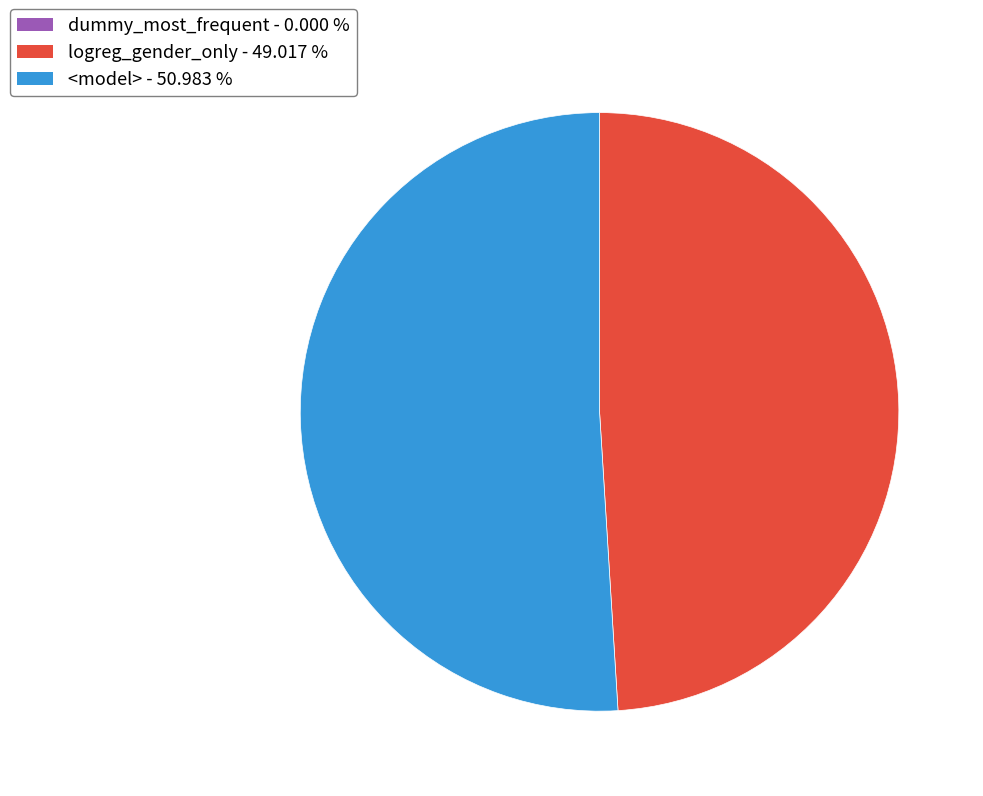

Do logreg_gender_only and <model> together represent more than half of the pie?

Yes